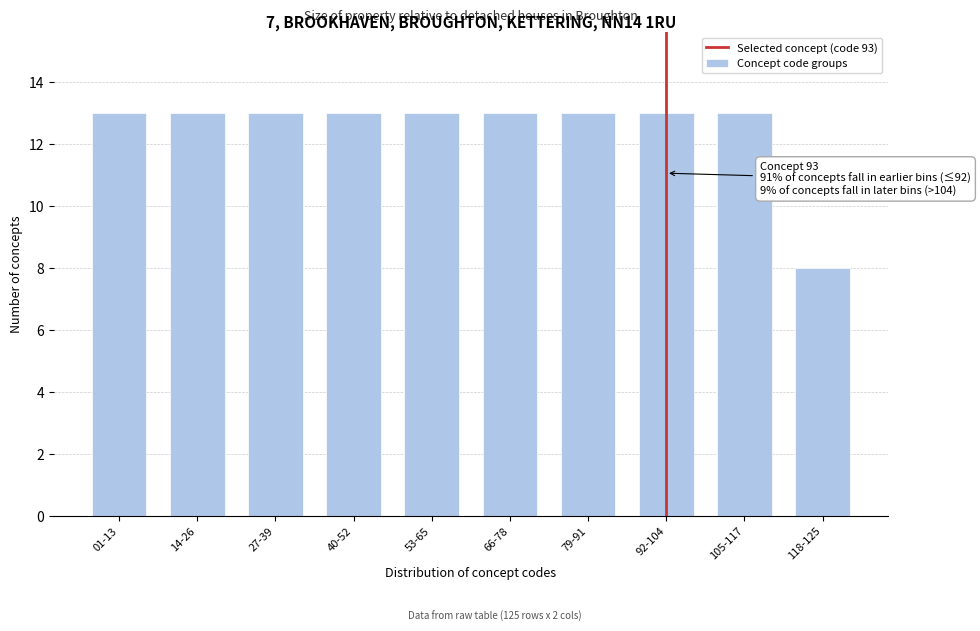

Reading right to left, list all the values displayed in this chart.

8	13	13	13	13	13	13	13	13	13